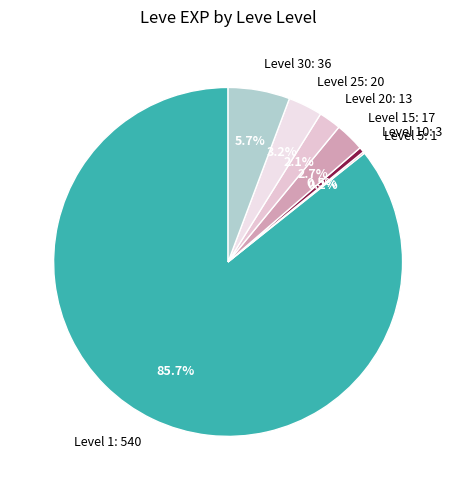

Between Level 20: 13 and Level 1: 540, which is larger?

Level 1: 540